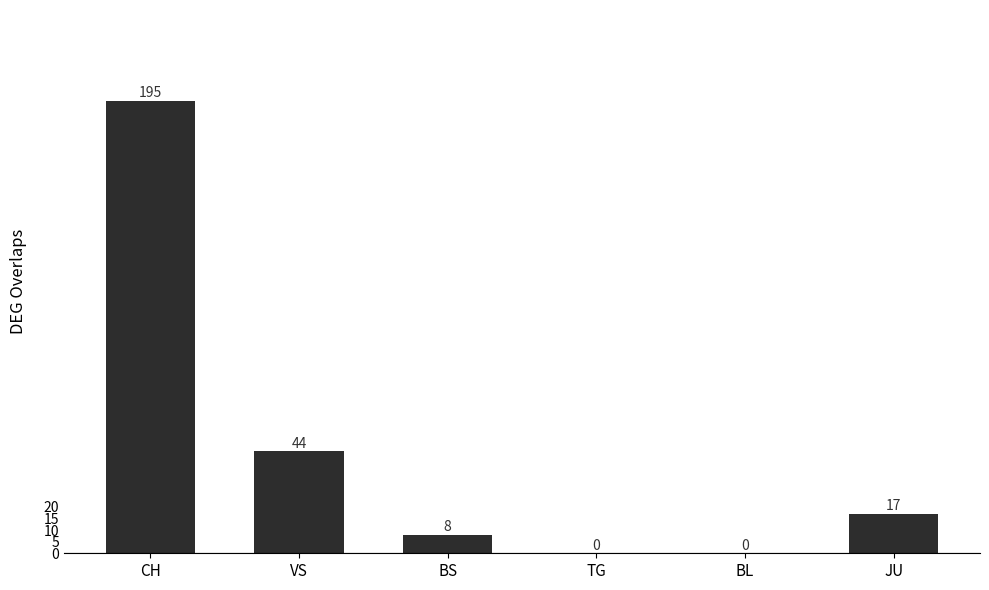

What is the approximate value at CH, to the nearest 5?

195